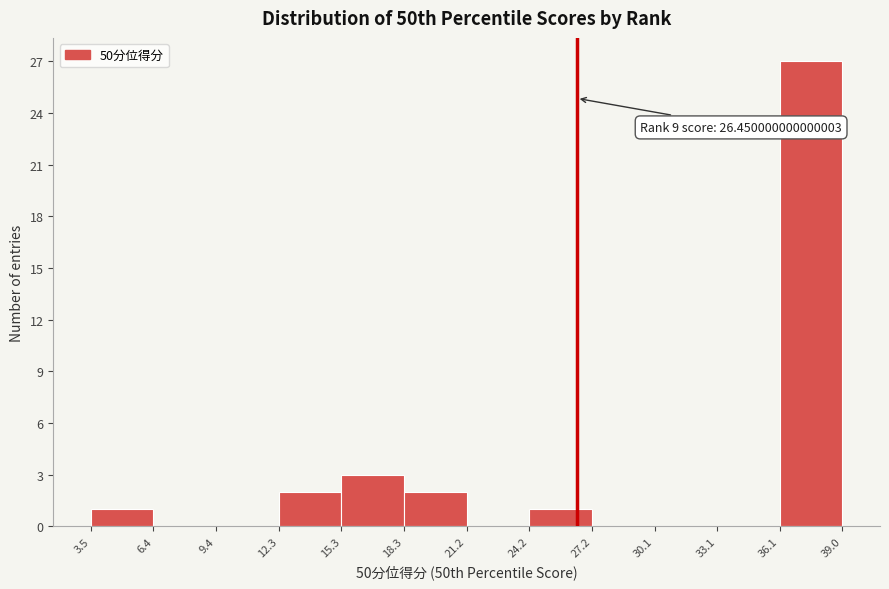

Which range on the x-axis has the tallest bar?

36.1 to 39.0